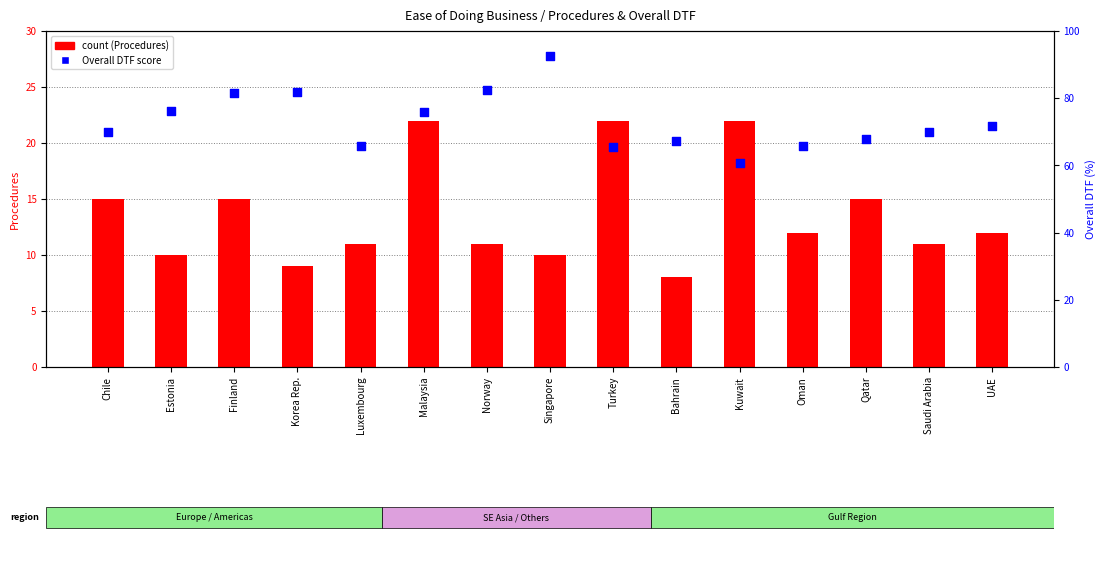

What is the total value across all series at Korea Rep.?

90.9